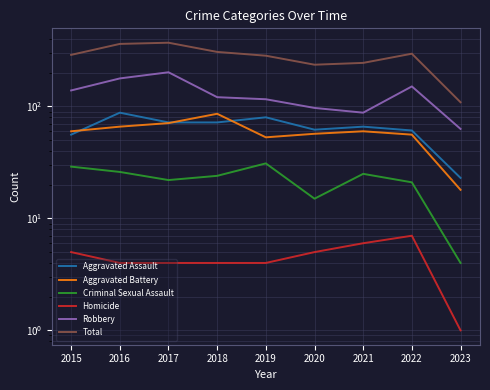

True or false: Criminal Sexual Assault and Homicide cross at least once.

False